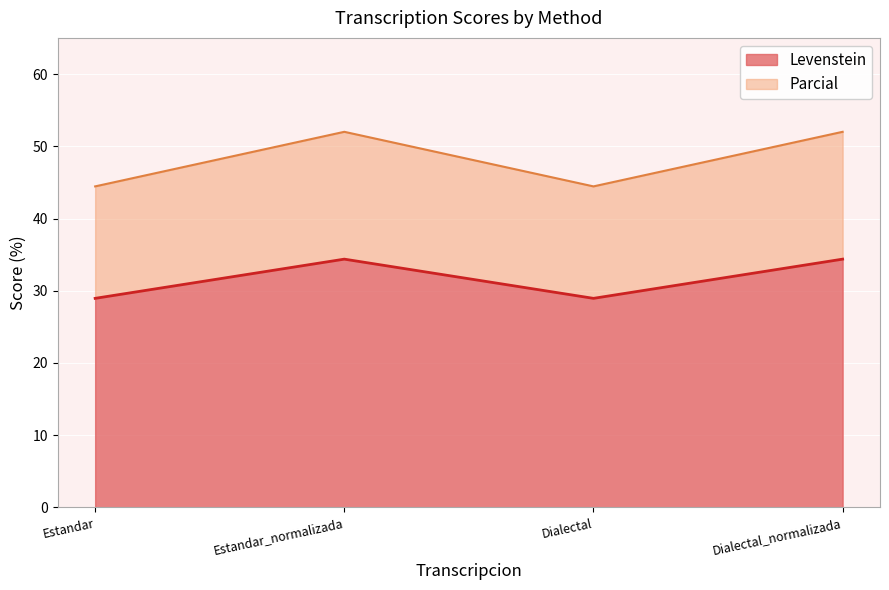

What is the smallest value displayed?

28.9